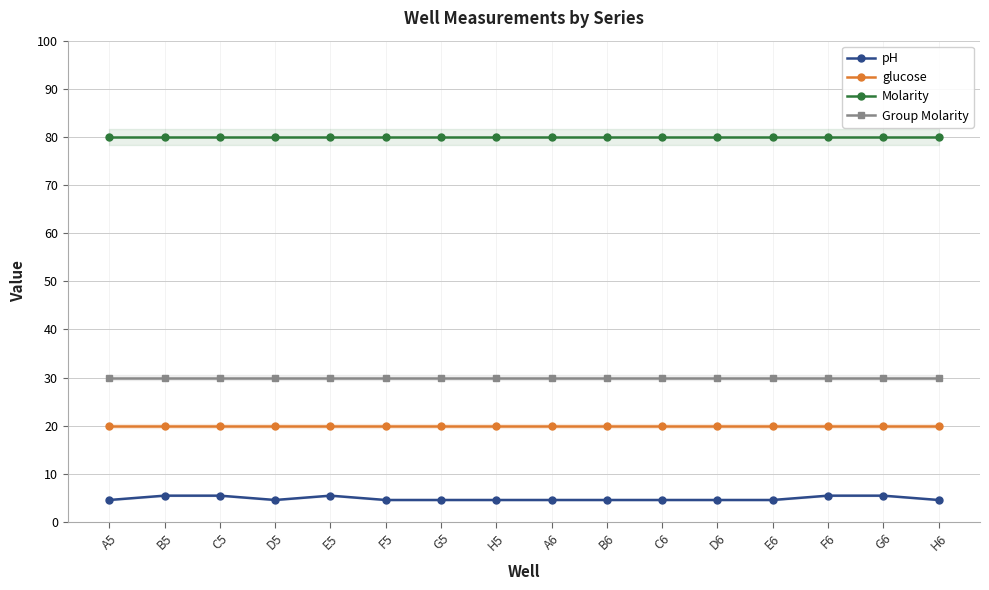

At how many categories does at least one series exceed 58?

16